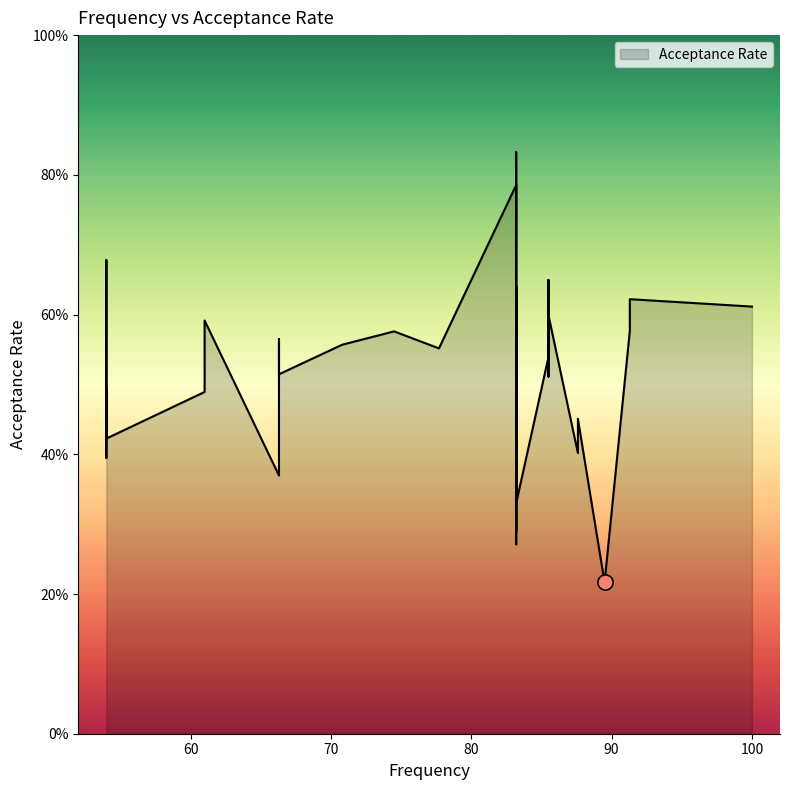

Between 87.6 and 54.0, which is larger?

54.0